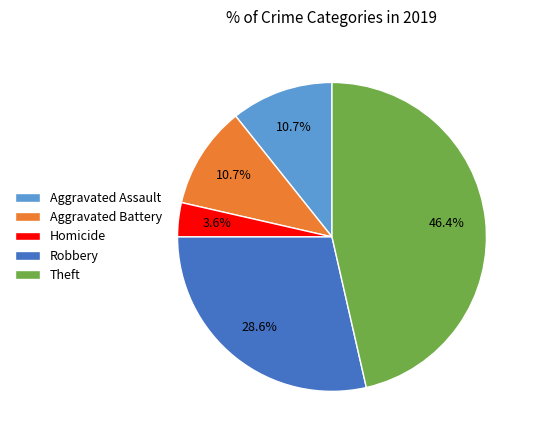

Is there a majority slice in this chart?

No